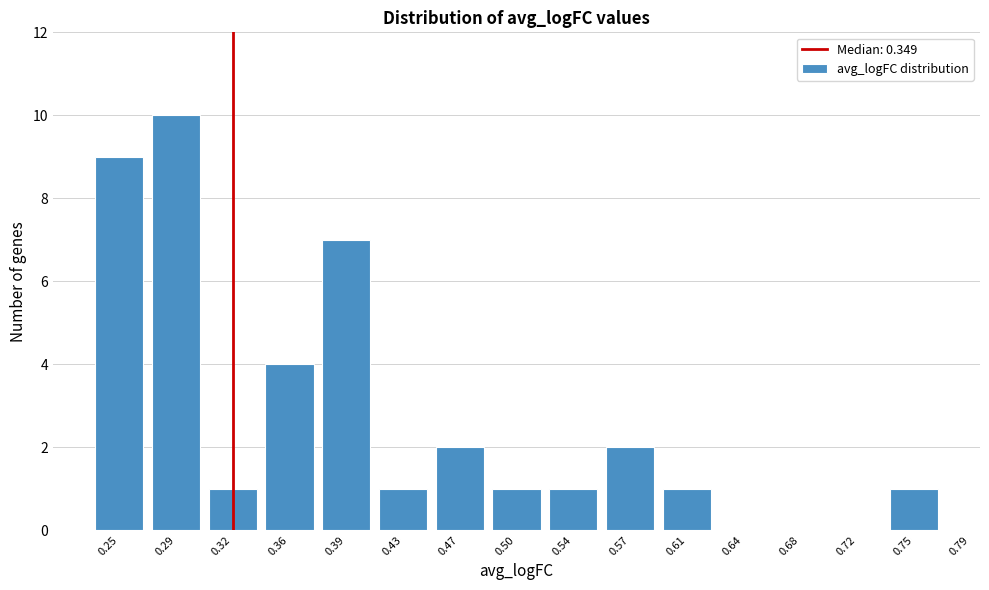

Reading right to left, what are all the values shown in this chart?

0.75=1	0.72=0	0.68=0	0.64=0	0.61=1	0.57=2	0.54=1	0.50=1	0.47=2	0.43=1	0.39=7	0.36=4	0.32=1	0.29=10	0.25=9